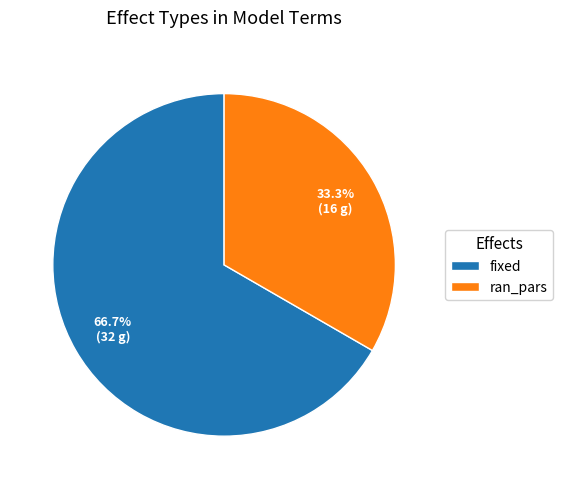

Which category has the smallest portion of the pie?

ran_pars